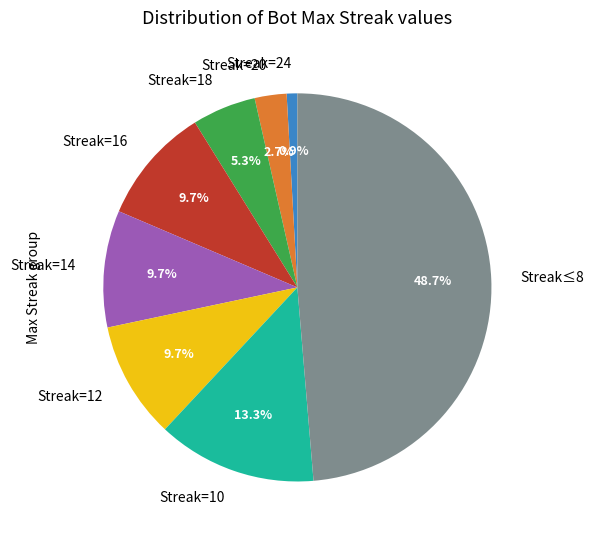

Which slice is the largest?

Streak≤8